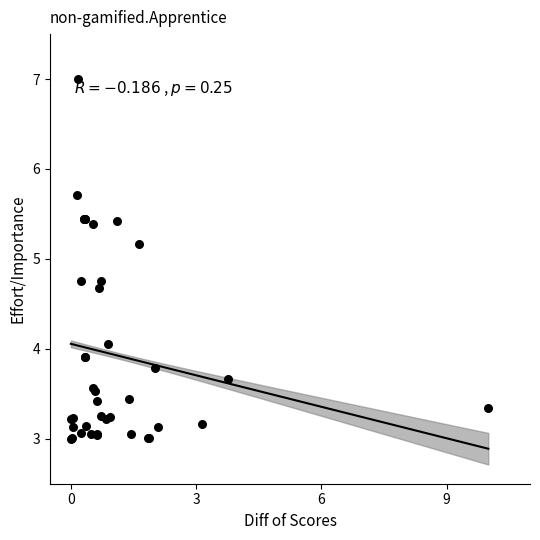

What Y value in the scatter plot is closest to 5?

5.2